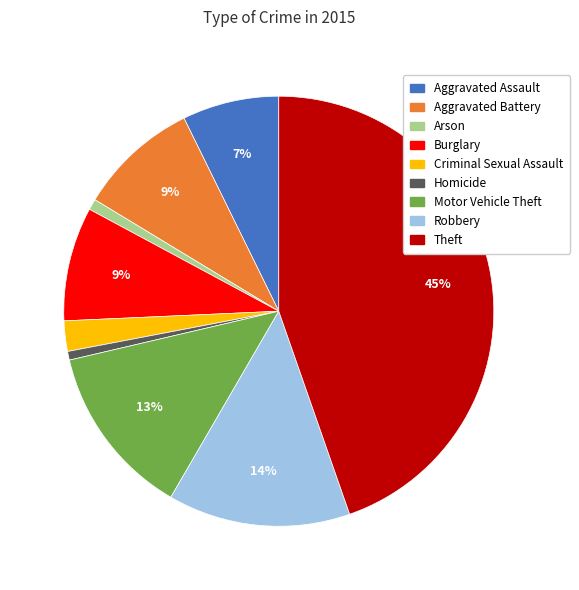

Count the number of slices in the pie.

9